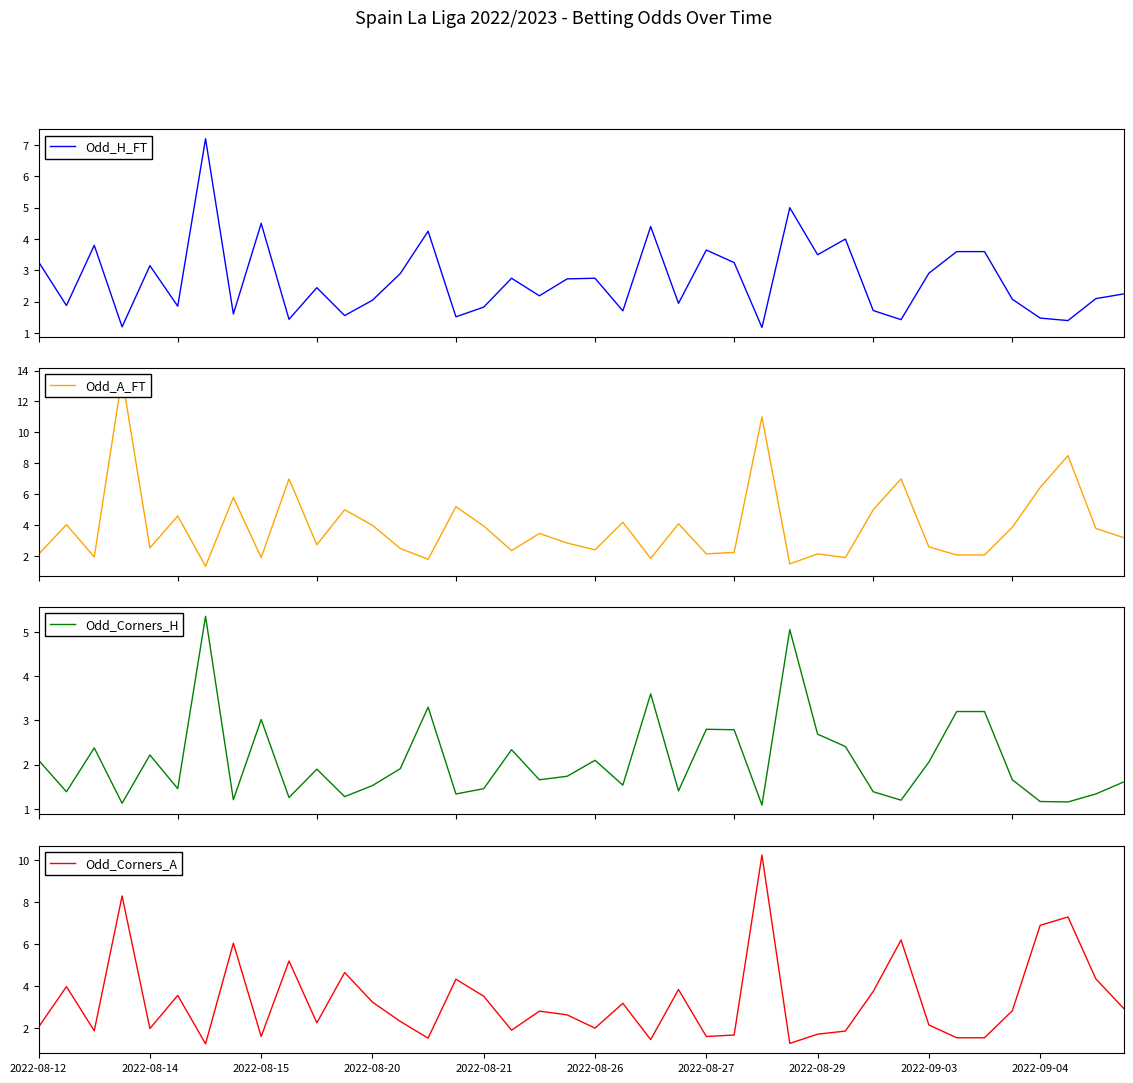

The Odd_Corners_H series shows 1.7 at 35. True or false?

True